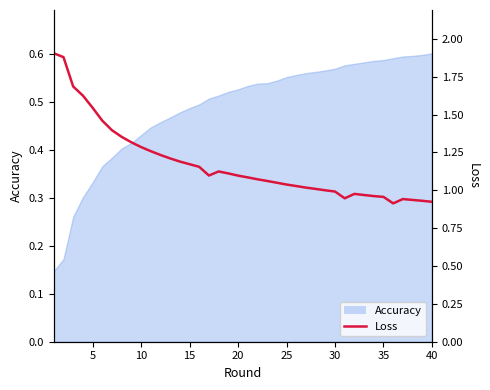

Which has a higher value, 30 or 35?

35